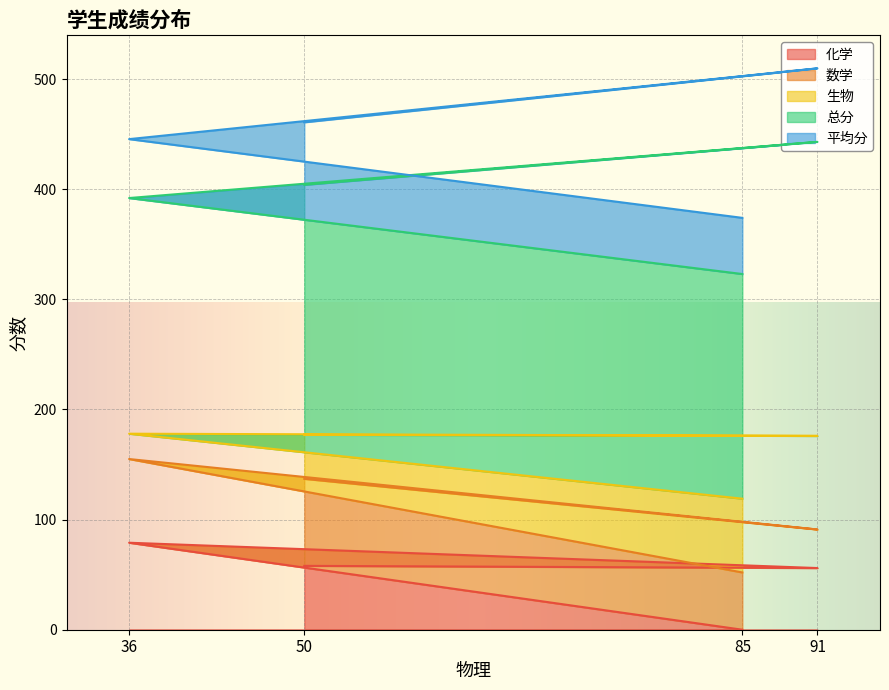

Reading left to right, what are all the values shown in this chart?

化学: 58.0	56.0	79.0	0.0
数学: 79.0	35.0	76.0	52.0
生物: 40.0	85.0	23.0	67.0
总分: 227.0	267.0	214.0	204.0
平均分: 56.8	66.8	53.5	51.0